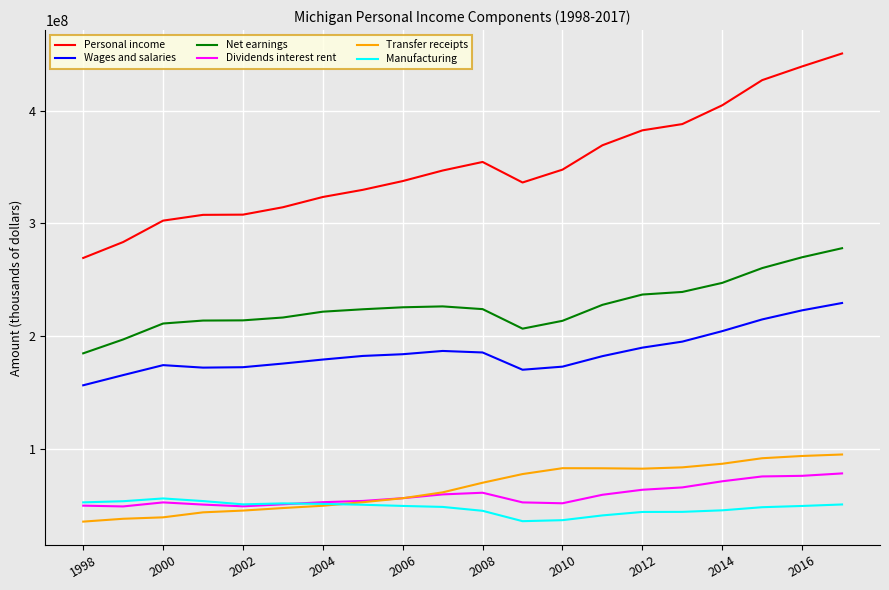

True or false: Personal income and Wages and salaries cross at least once.

False